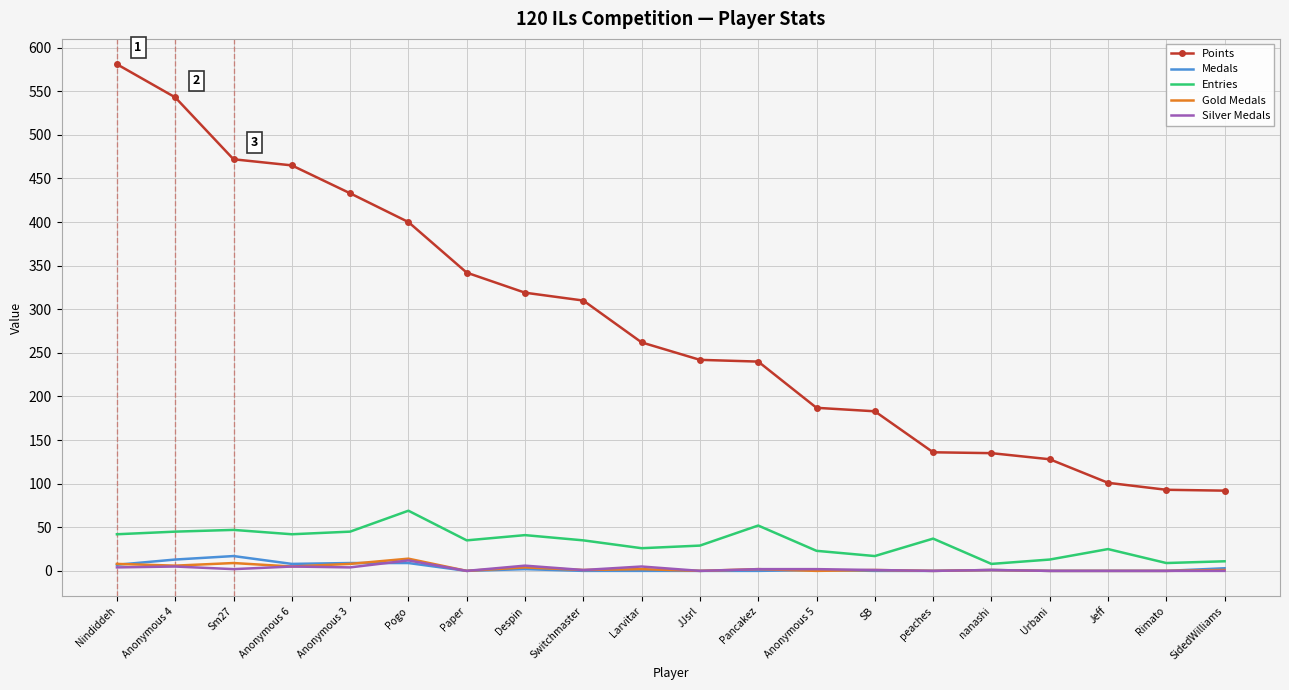

True or false: Entries and Points intersect in this chart.

False